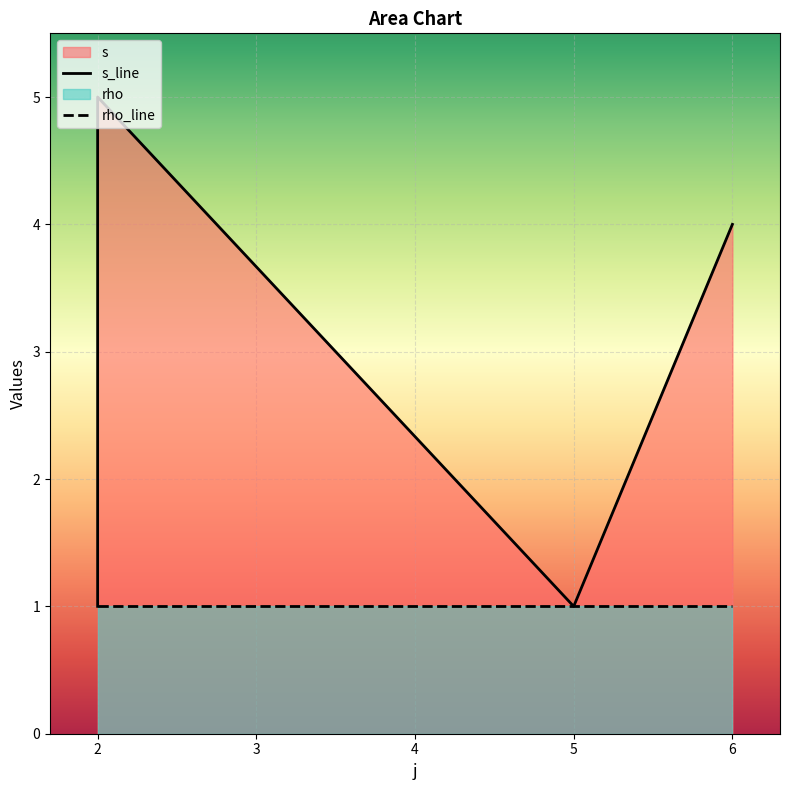

Is it true that the value at 2 is 5?

True